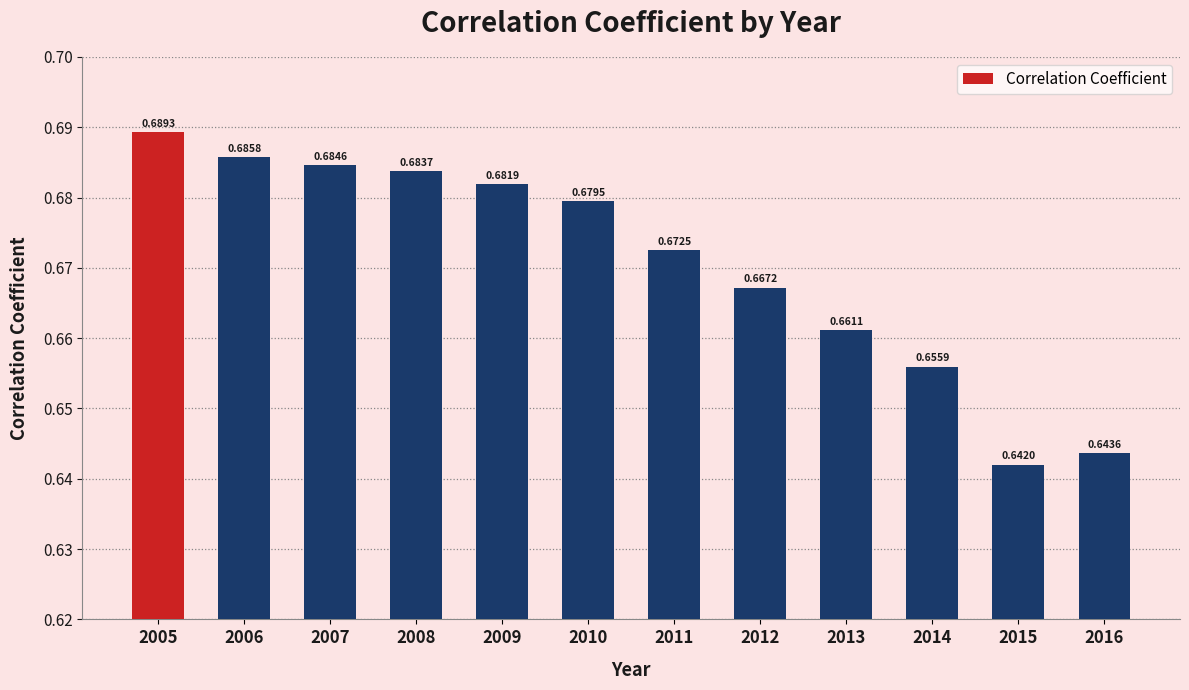

How many bars are there in total?

12